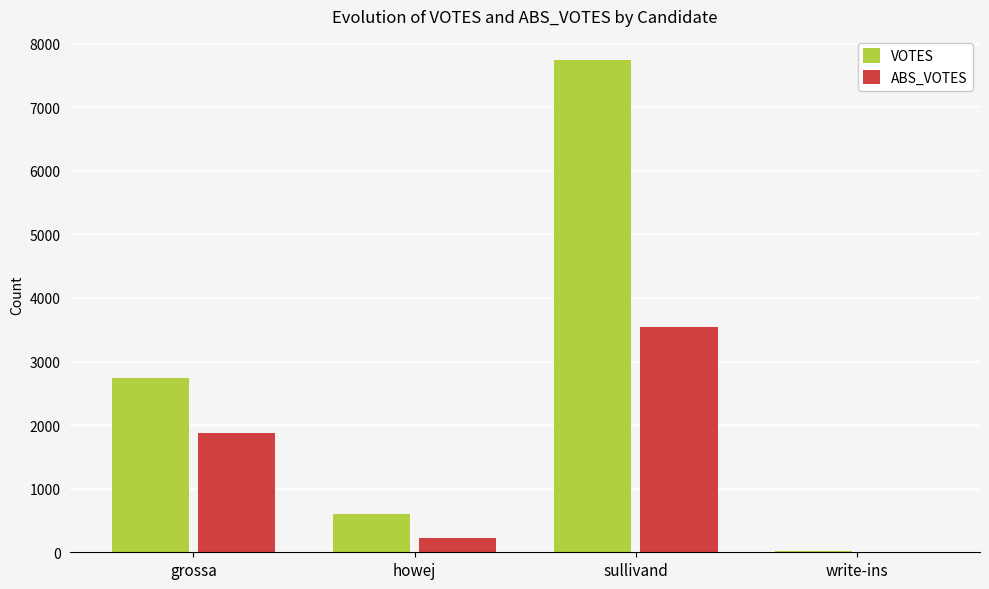

The value of VOTES at howej is 598. True or false?

True